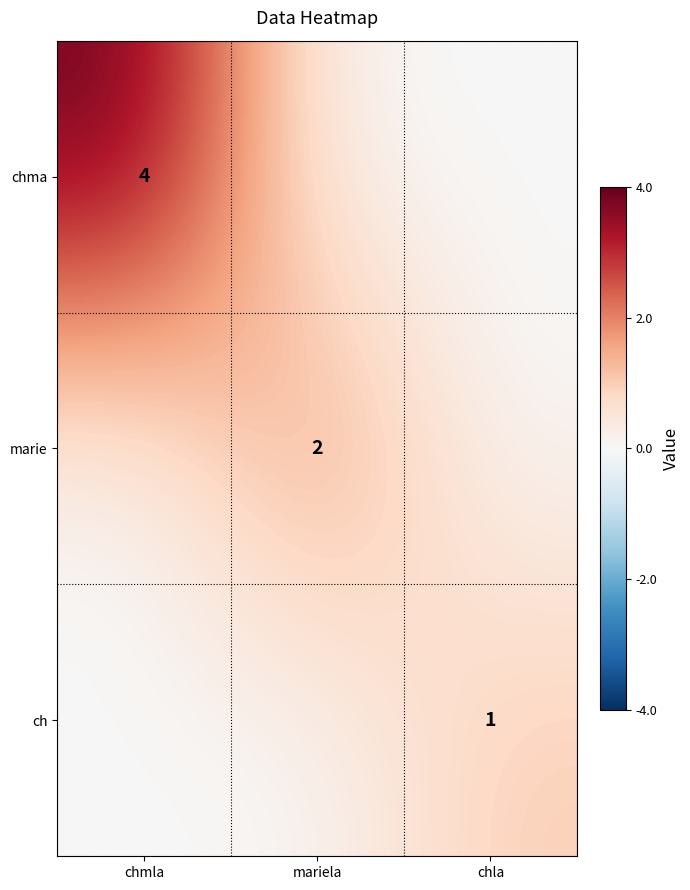

True or false: chma has a value of 6 at chmla.

False